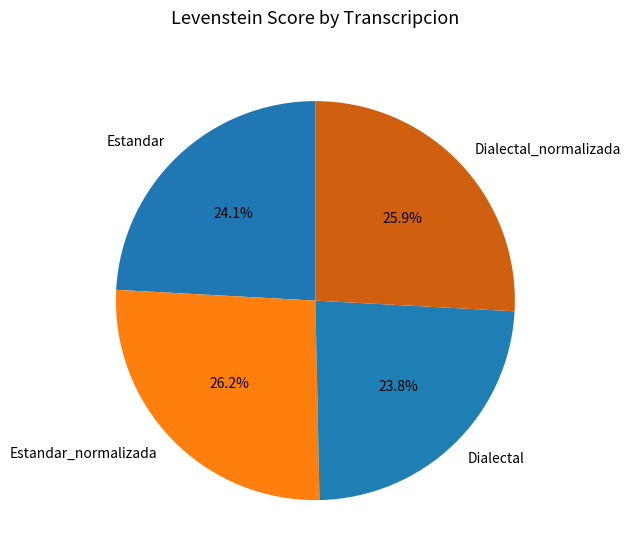

To the nearest percent, what is the difference between the largest and smallest slice percentages?

2%